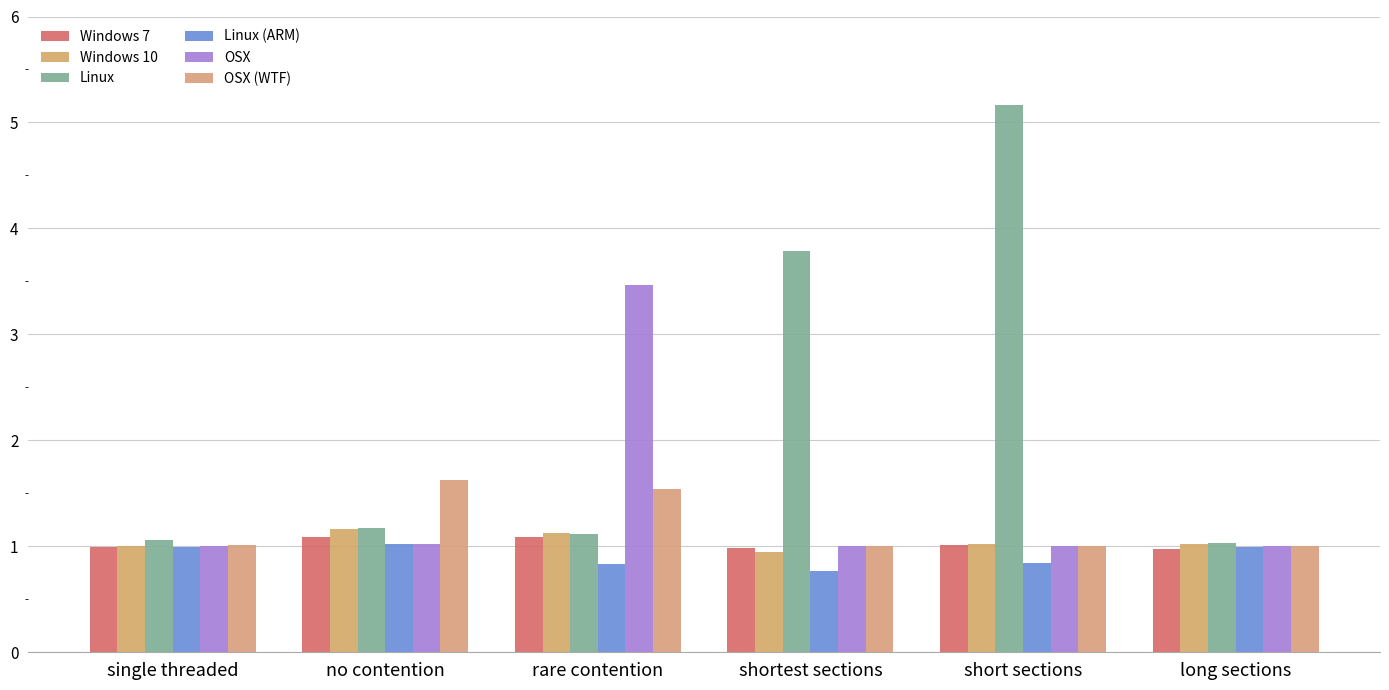

What position from the right is short sections?

2